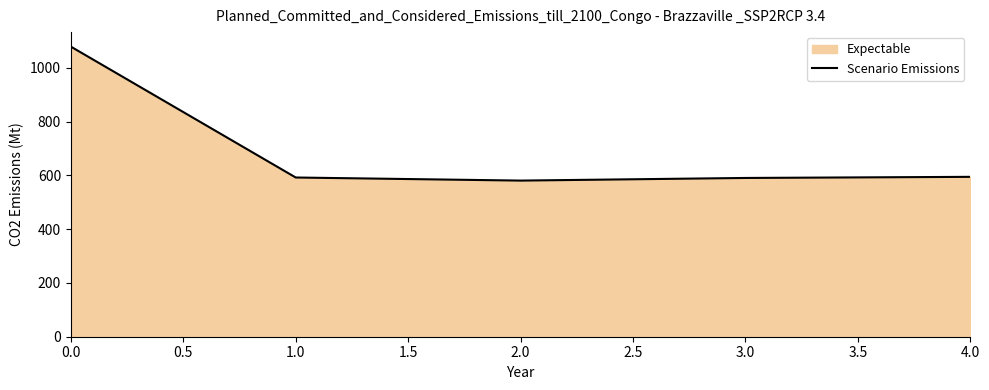

Reading left to right, what are all the values shown in this chart?

1079.4	592.4	580.9	590.7	594.8